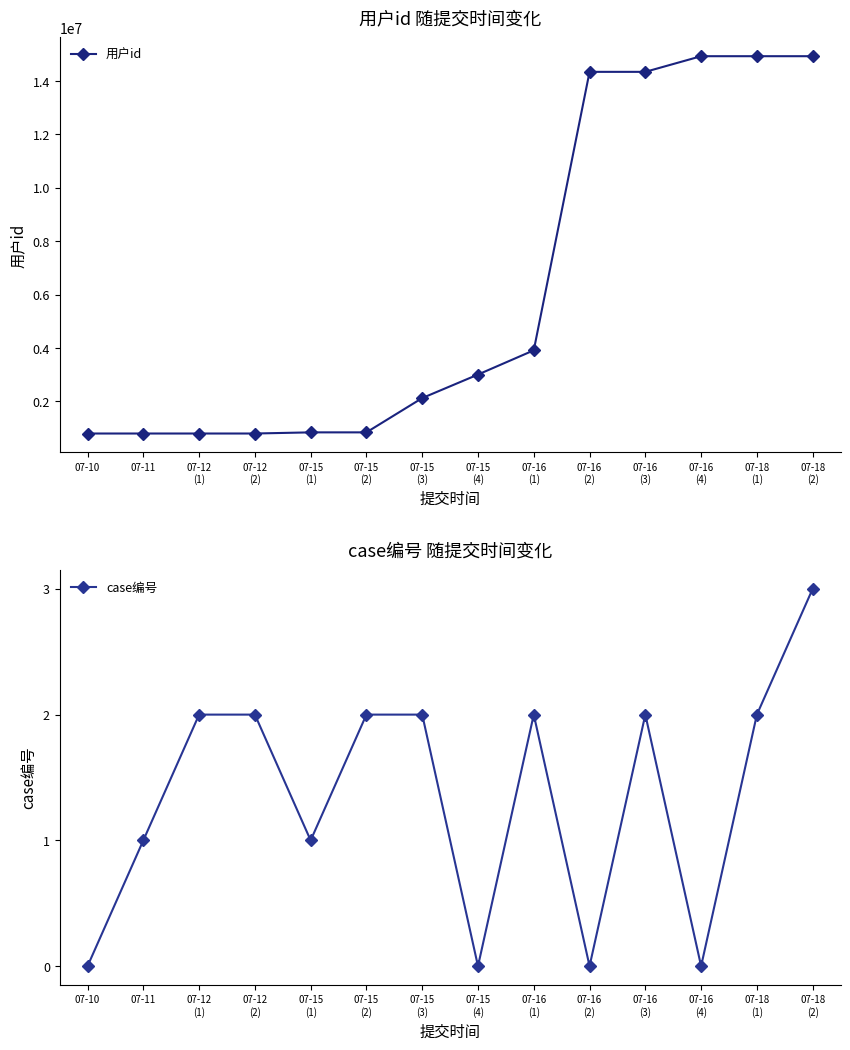

True or false: 用户id and case编号 intersect in this chart.

False